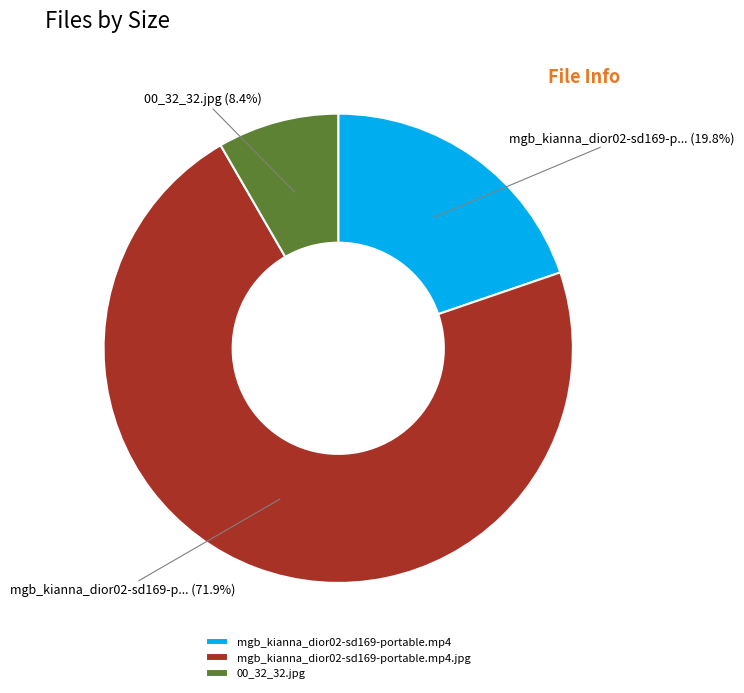

Is it true that 00_32_32.jpg is 8% of the pie?

True